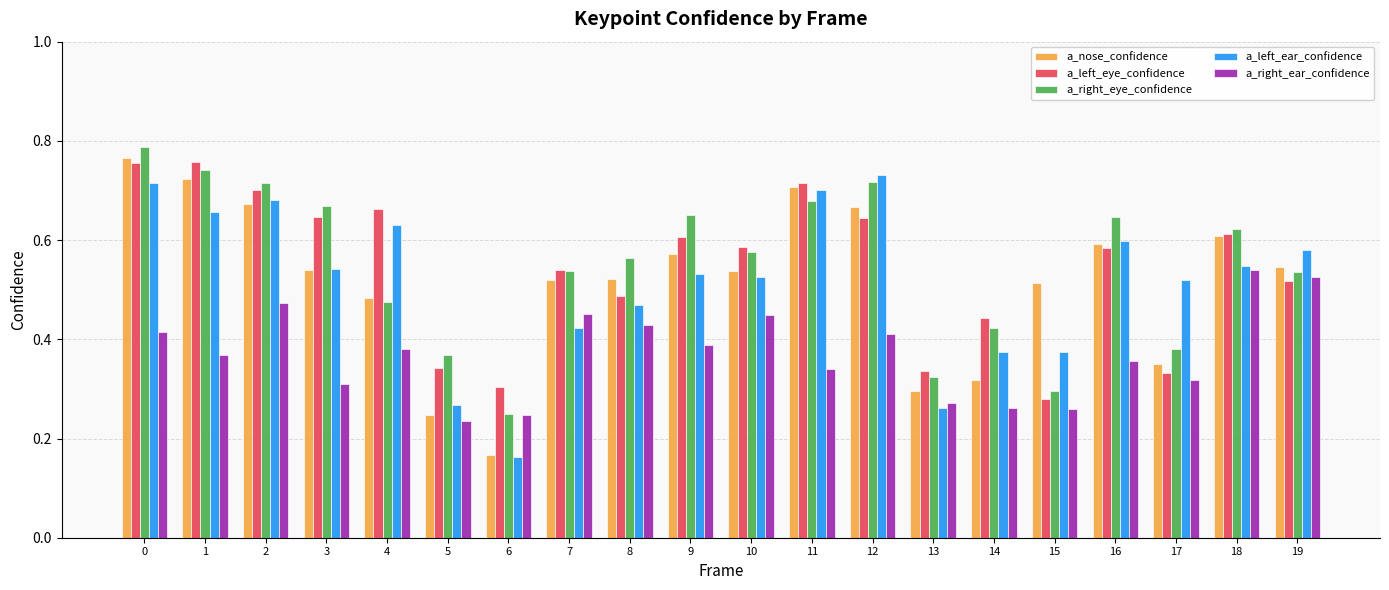

At which label is a_right_eye_confidence closest to 0?

6